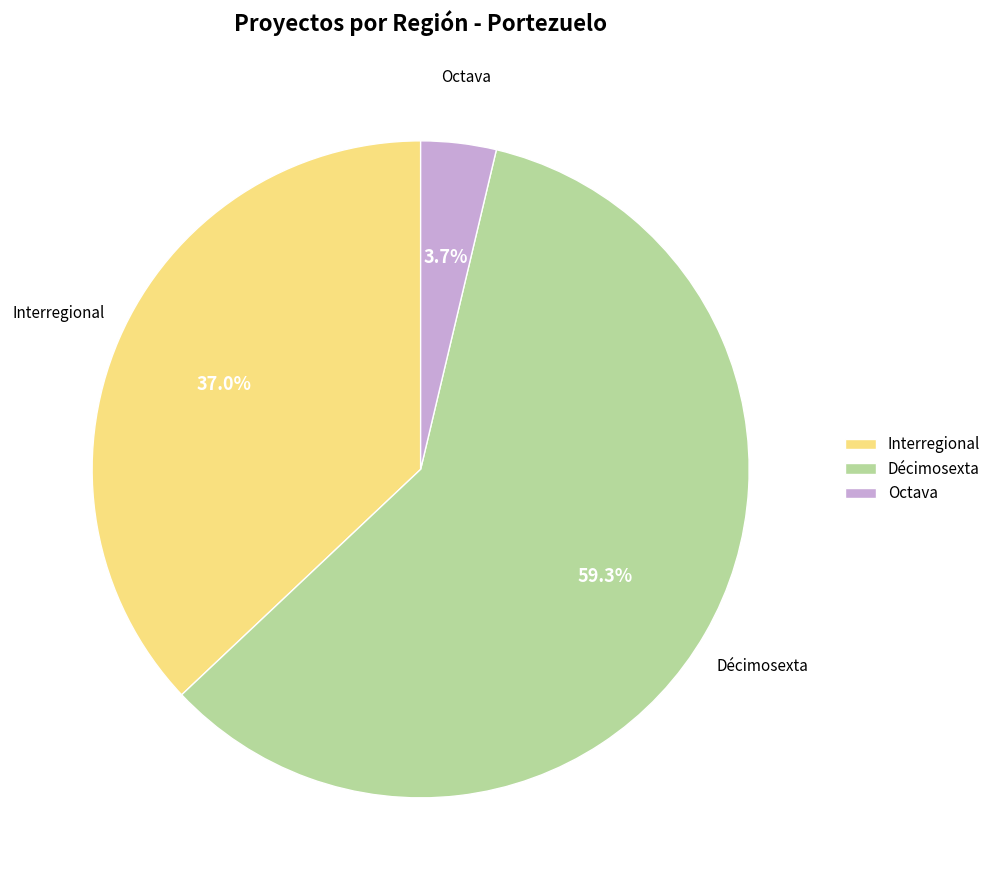

Is the sum of Interregional and Décimosexta greater than half?

Yes